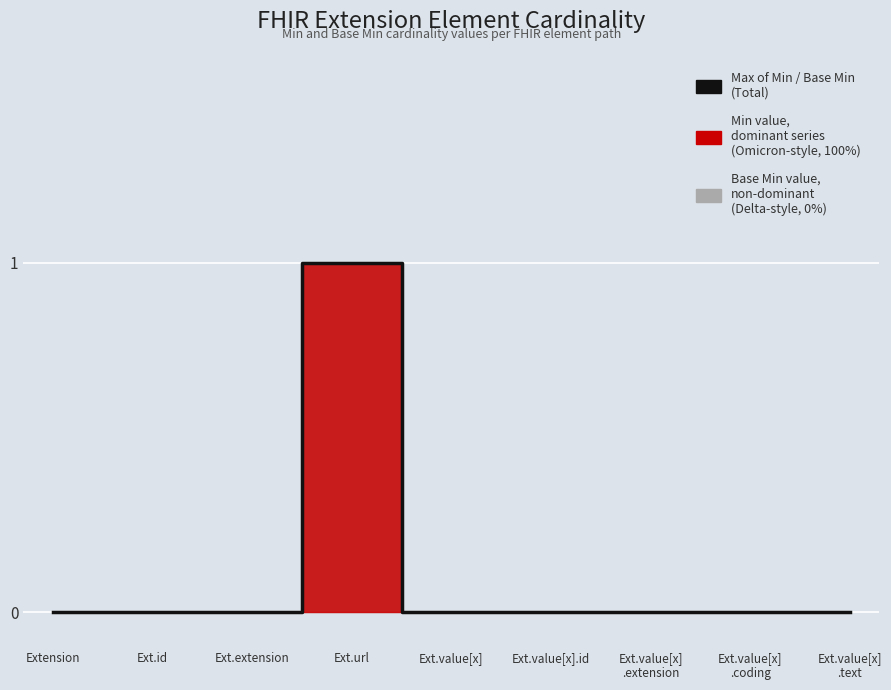

The chart shows a value of 1 at Ext.value[x]. True or false?

False